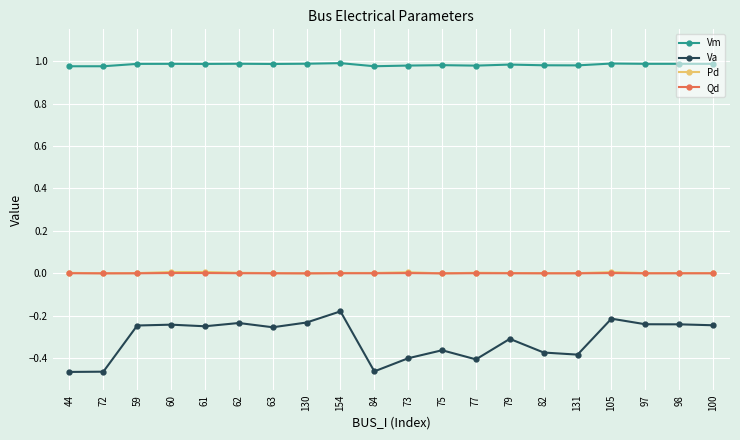

At how many categories does at least one series exceed 0?

20